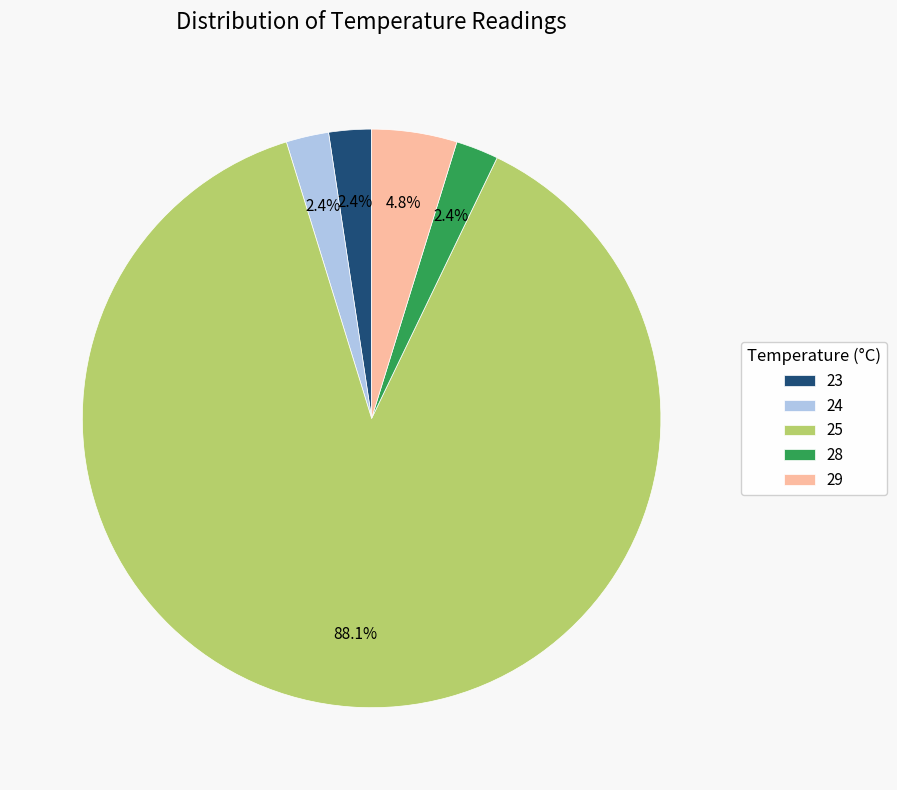

Combined, do 29 and 28 account for over 50%?

No